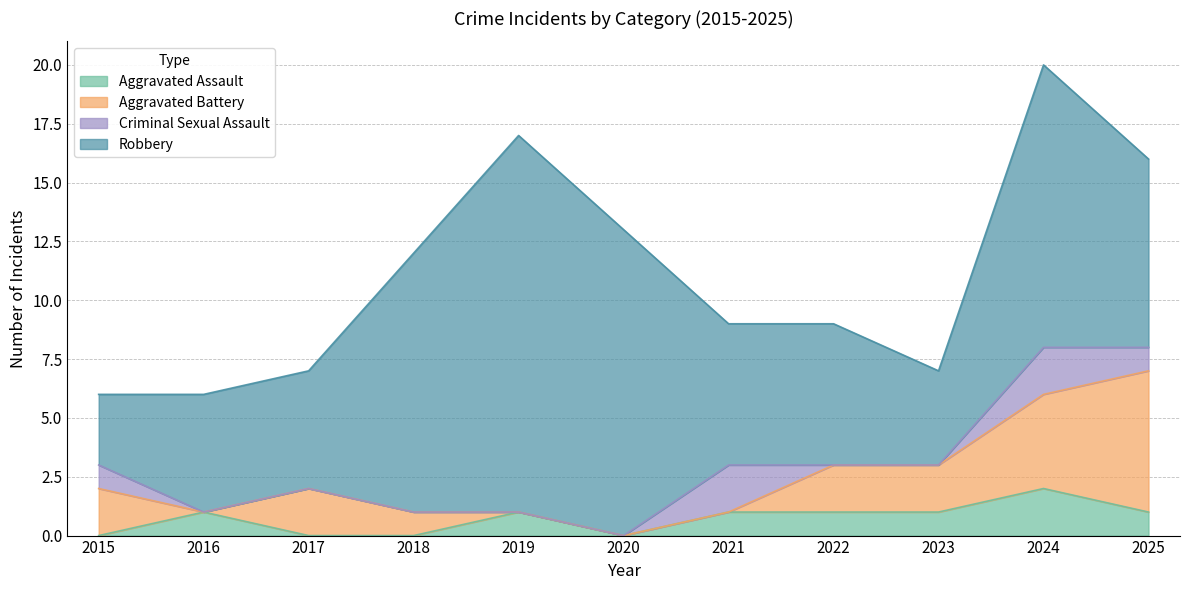

Count the number of categories in the chart.

11